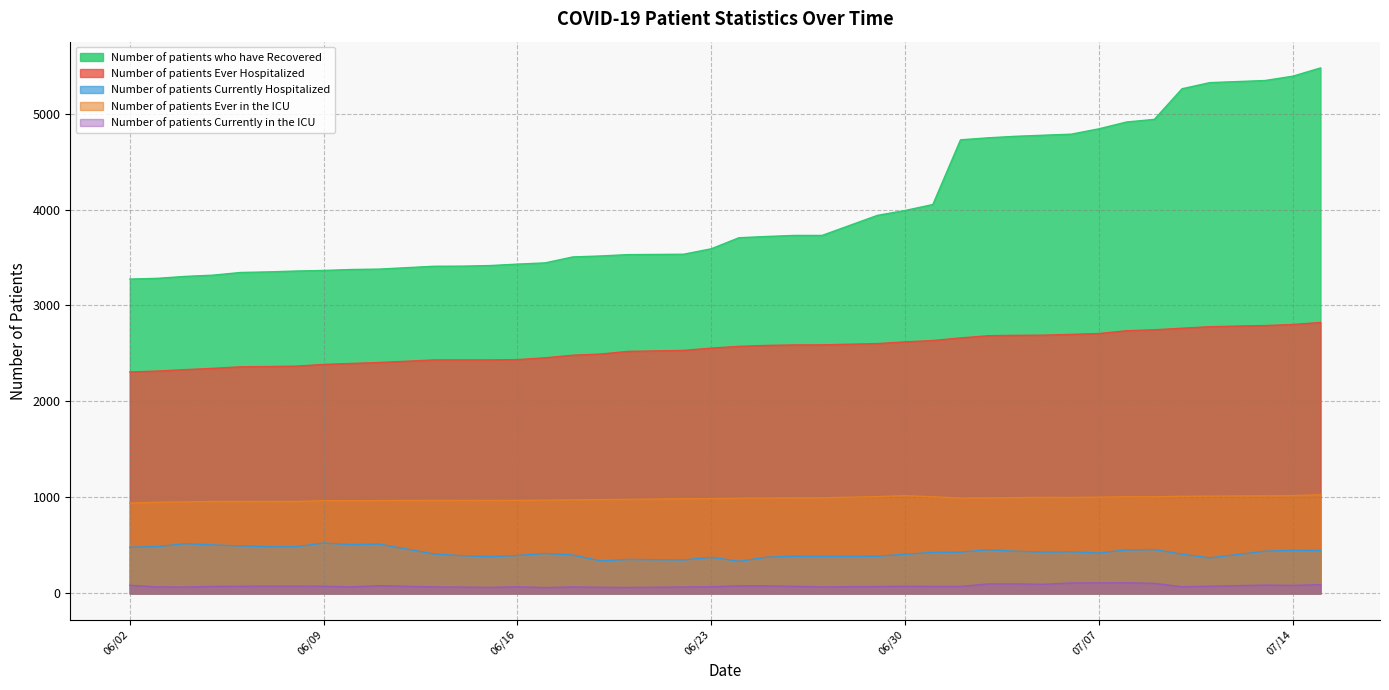

What is the difference between the maximum and minimum values in the Number of patients Currently Hospitalized series?

190